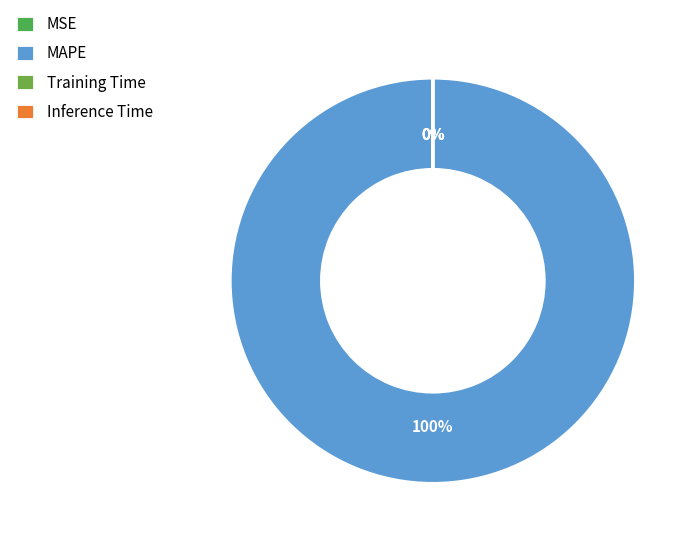

Which category has the biggest portion of the pie?

MAPE